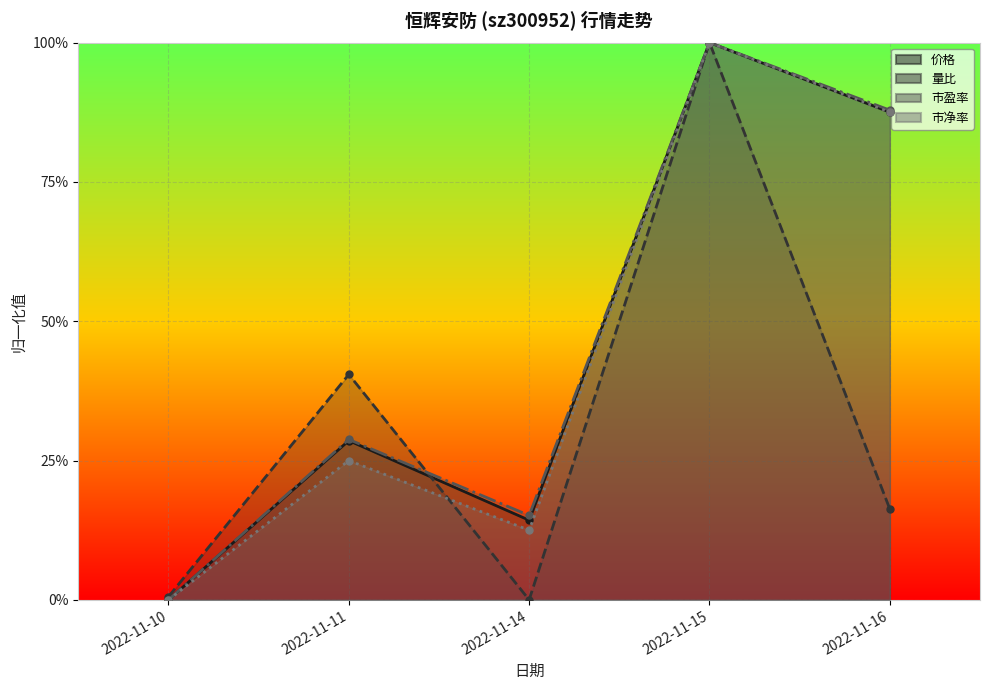

In 价格, how many points are higher than both neighbors (excluding endpoints)?

2